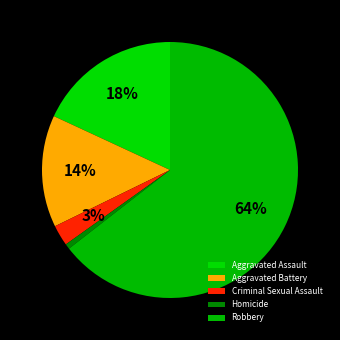

What is the smallest slice in the pie chart?

Homicide